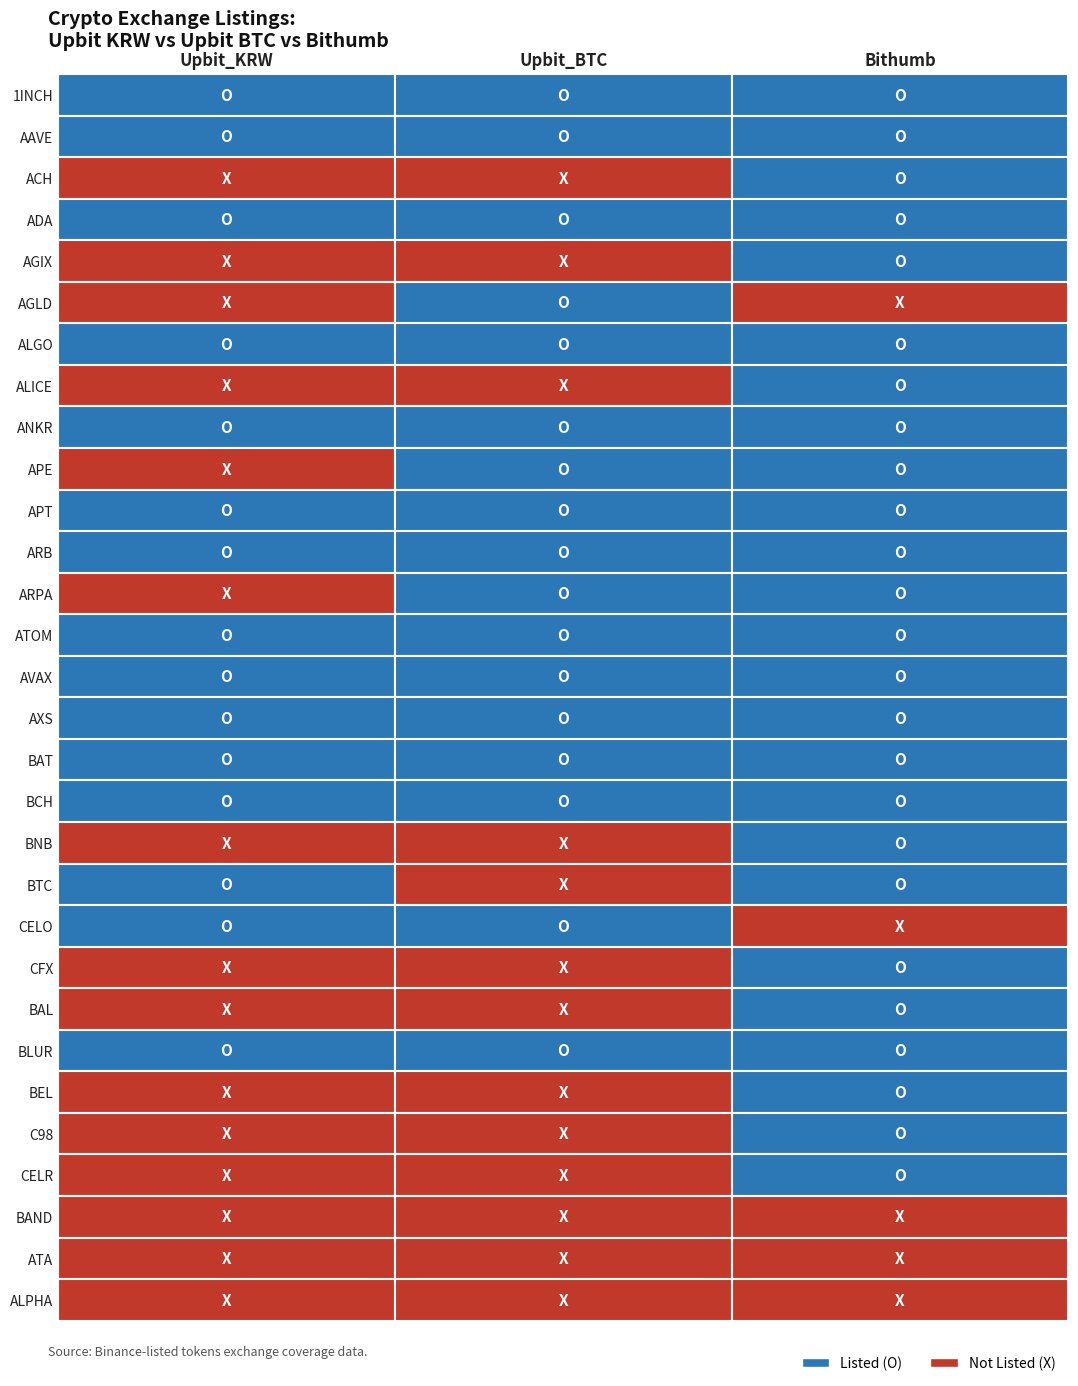

Which series has the largest total across all categories?

1INCH